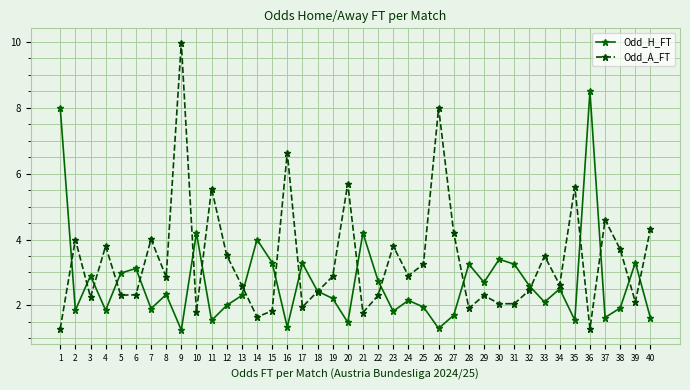

What is the maximum value shown in the chart?

10.0